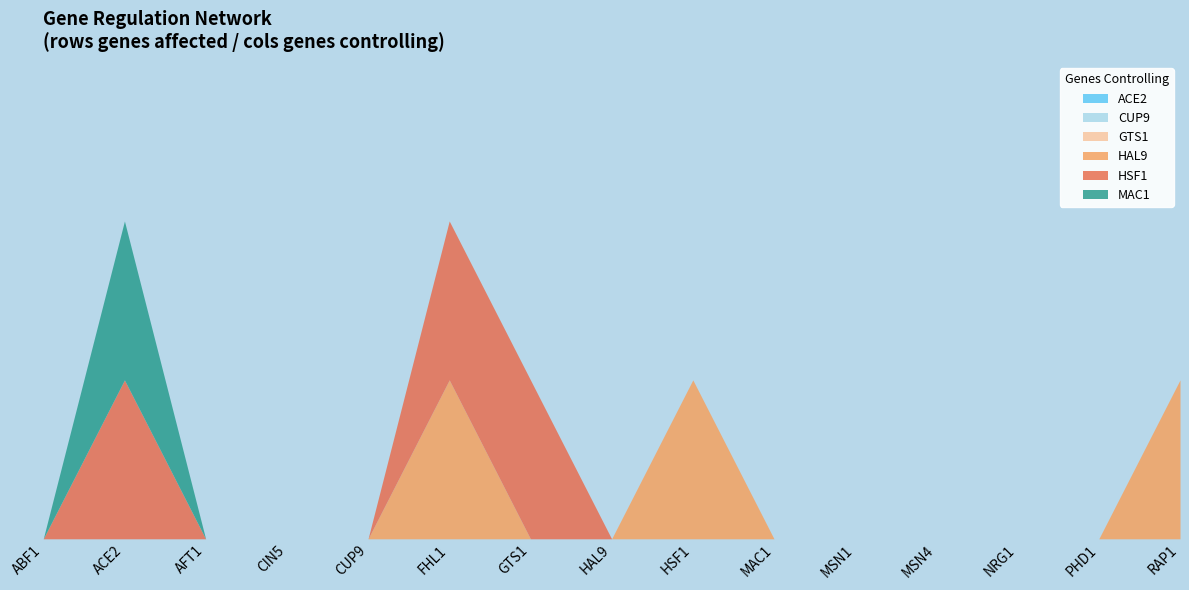

List the series in order of their peak value, lowest first.

ACE2, CUP9, GTS1, HAL9, HSF1, MAC1